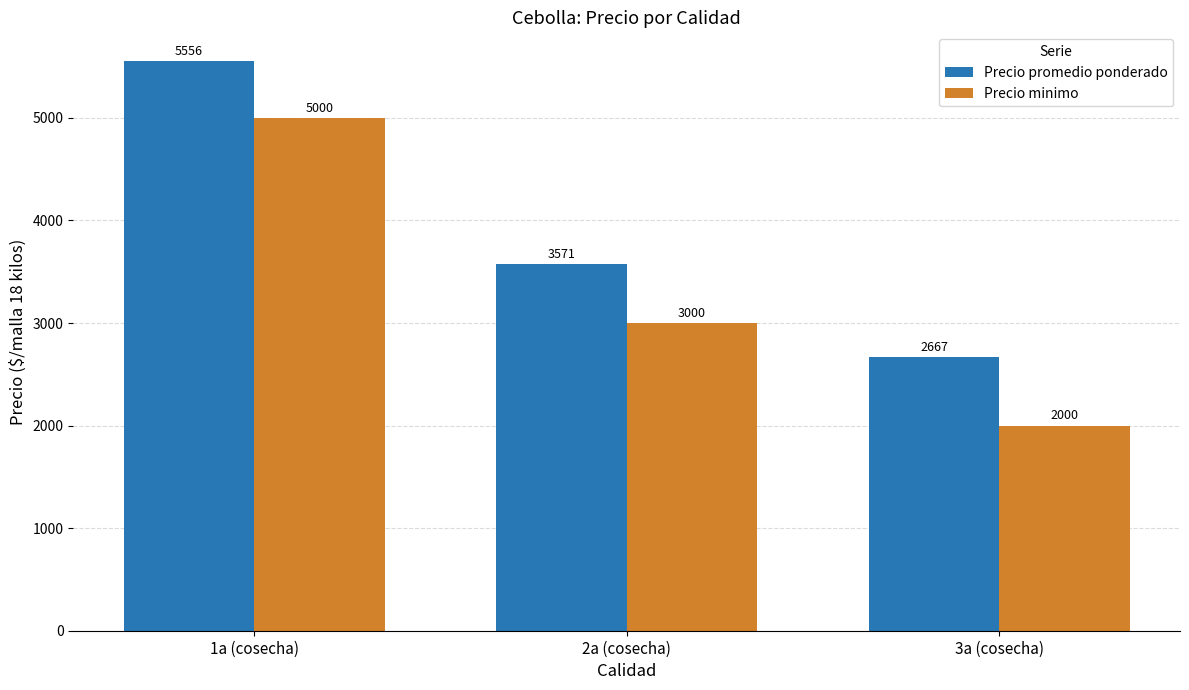

What is the highest value of the Precio promedio ponderado series?

5556